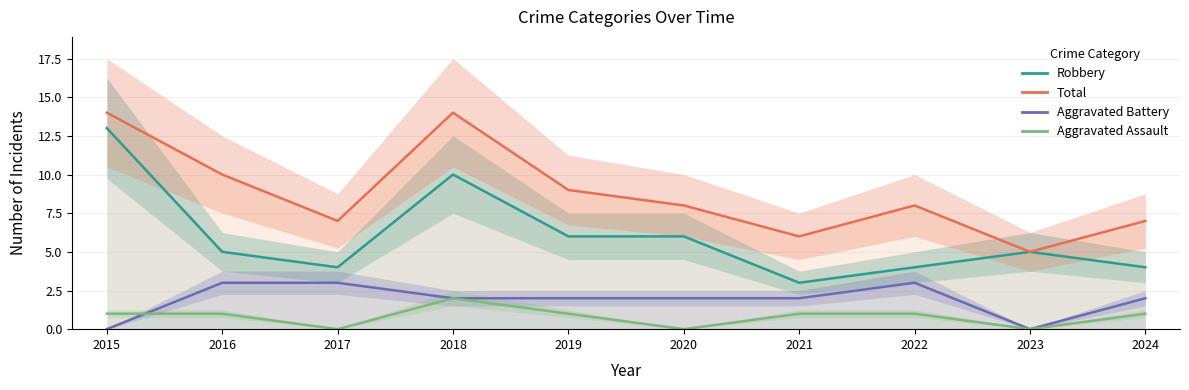

Where is Total nearest to the value 9?

2019